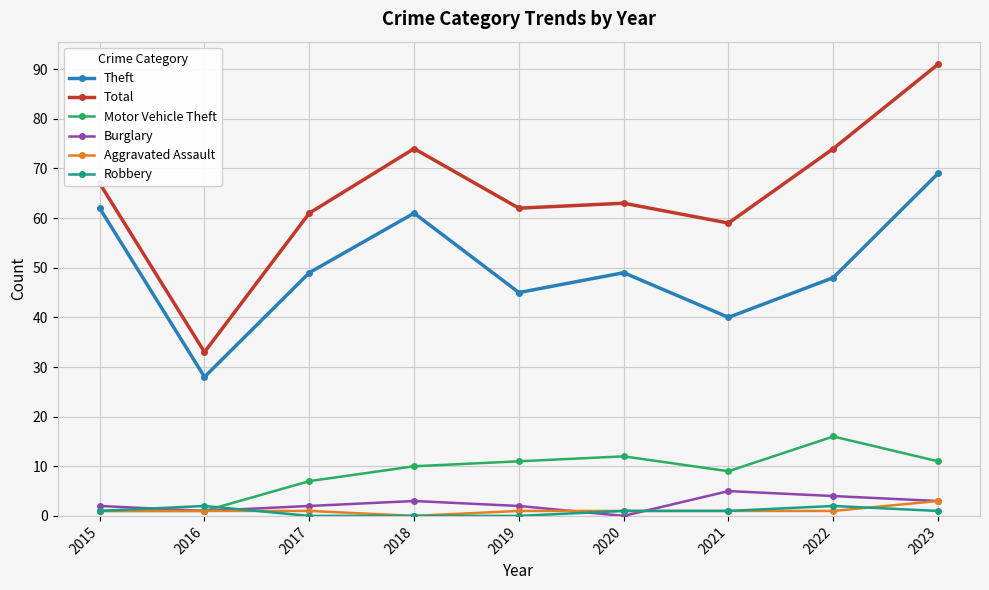

Which series has the widest spread of values?

Total